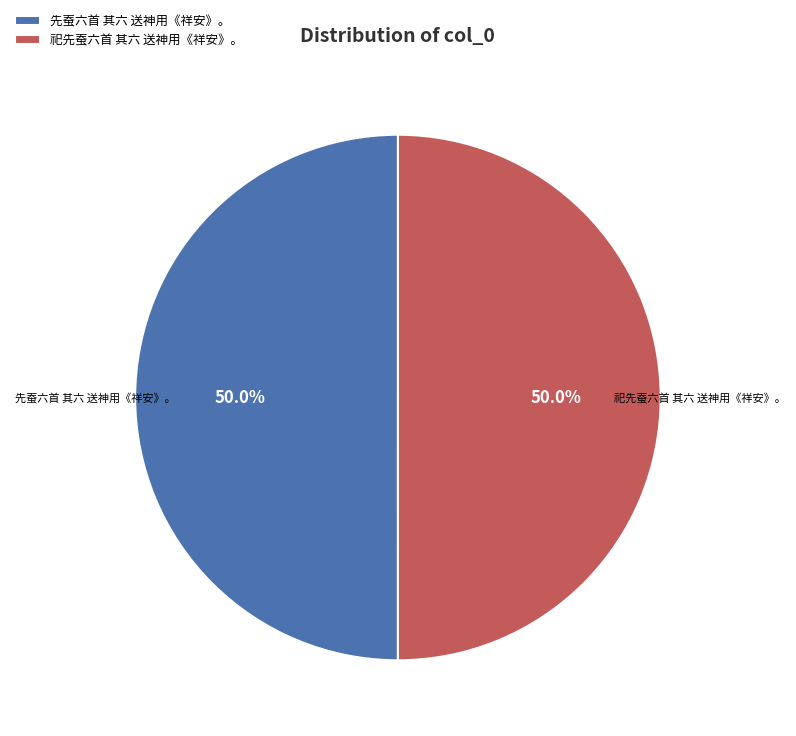

Combined, what portion of the pie is 先蚕六首 其六 送神用《祥安》。 and 祀先蚕六首 其六 送神用《祥安》。?

100.0%